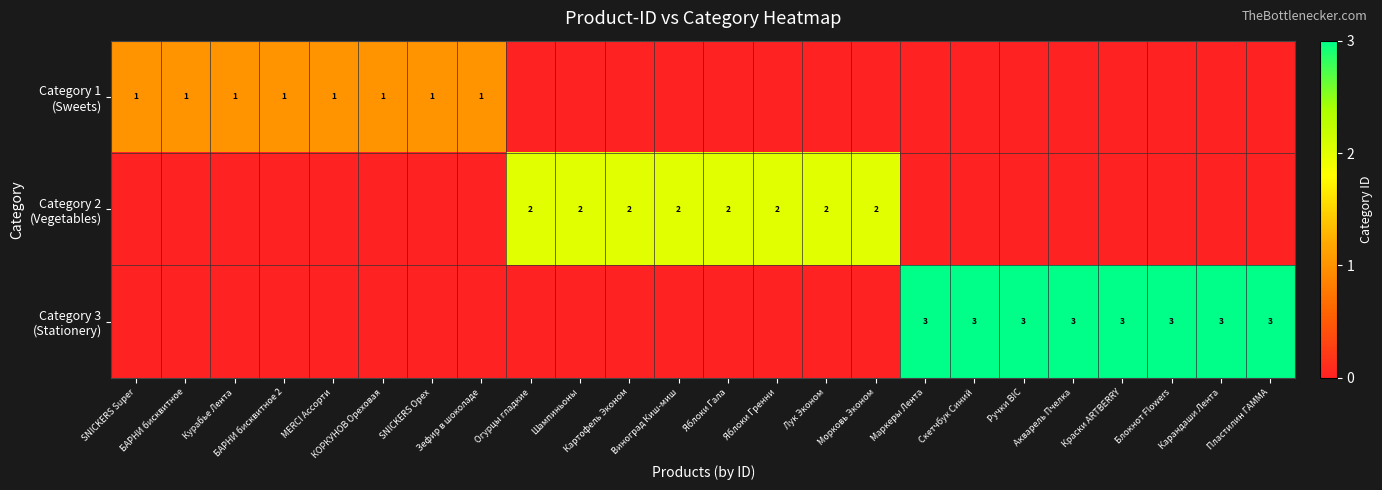

Which series has the largest total across all categories?

Category 3 (Stationery)